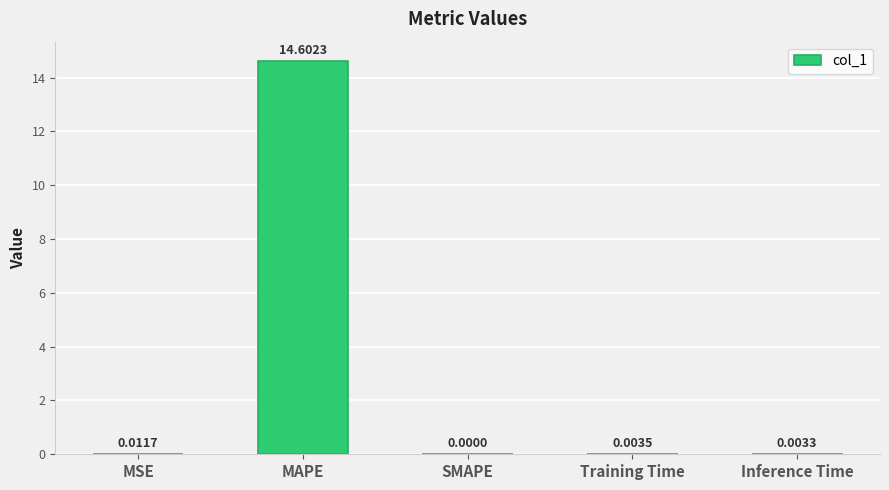

Count the number of categories in the chart.

5